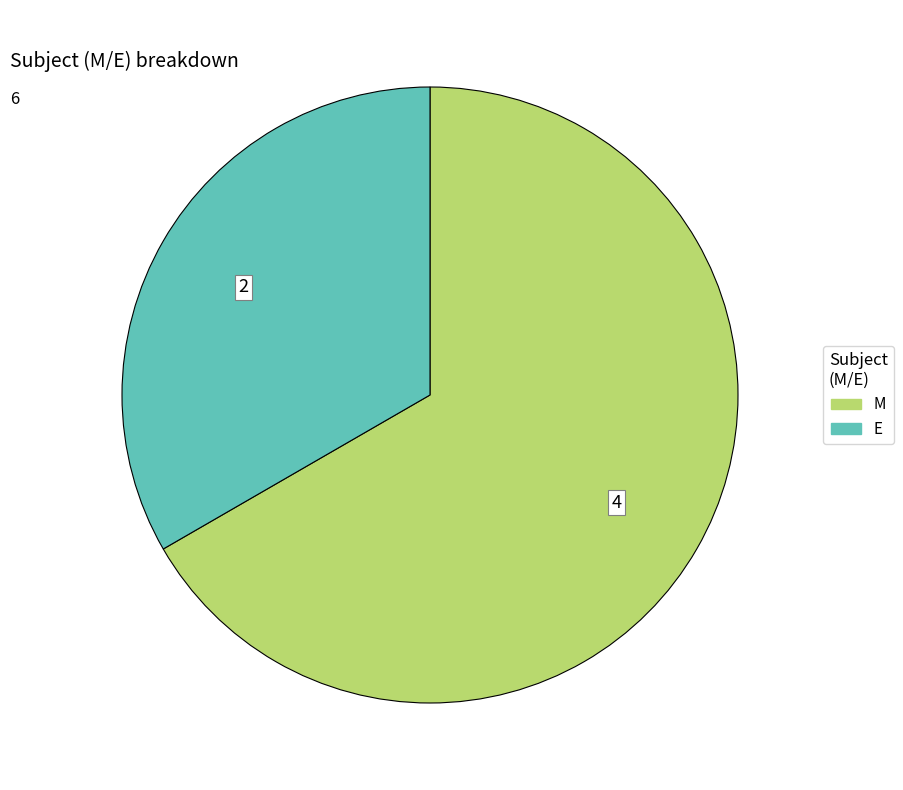

What is the majority slice?

M